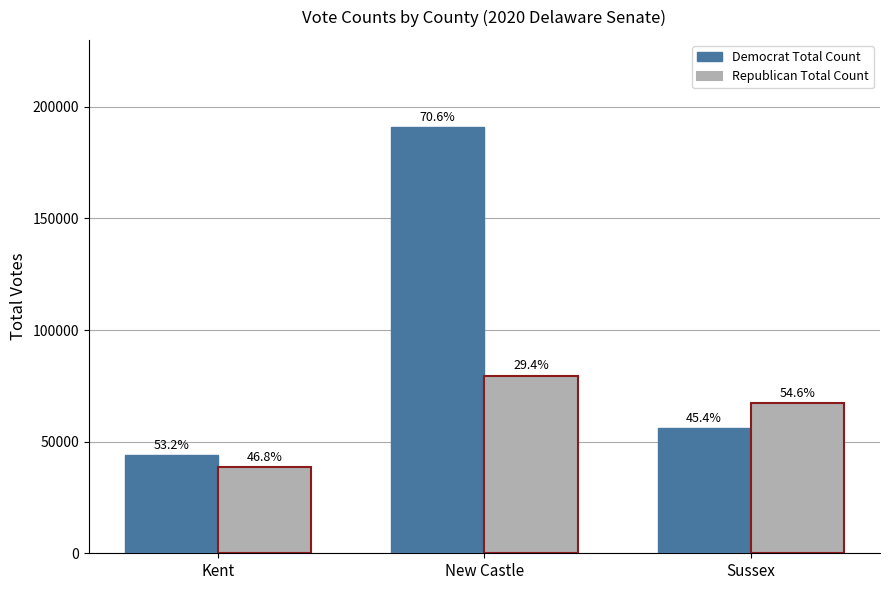

Are the bars horizontal?

No